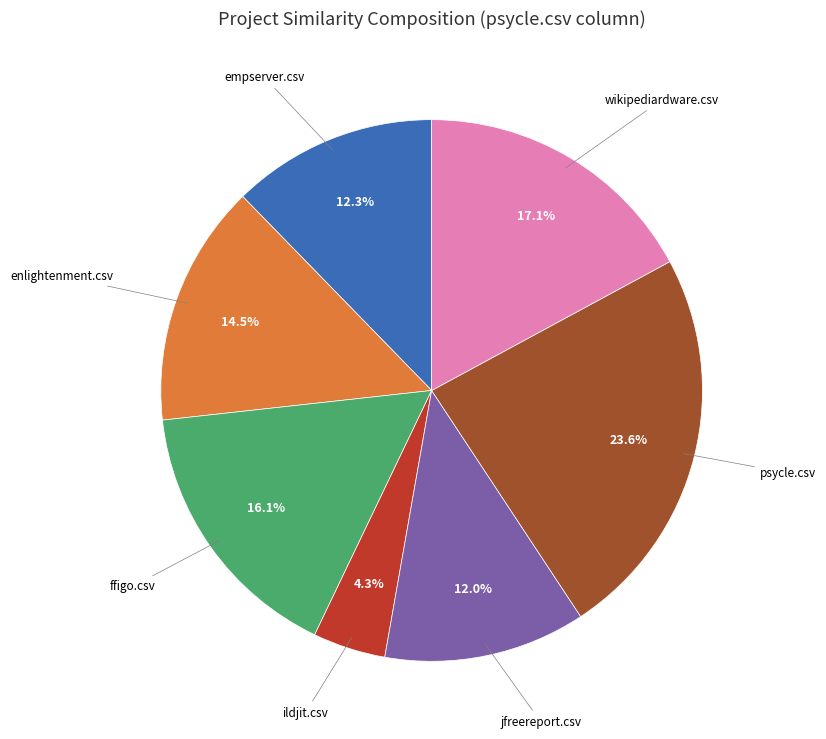

Is there any slice that represents more than half of the pie?

No